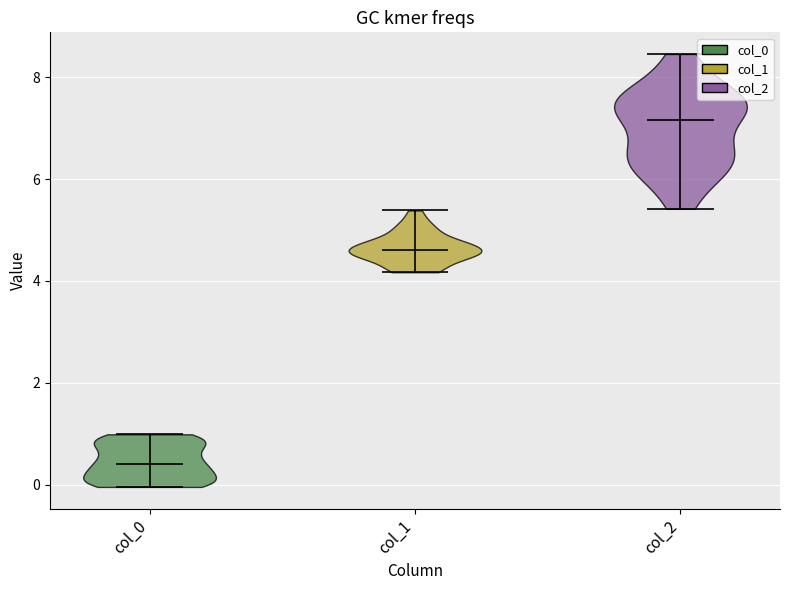

What is the lowest point the violin for col_2 reaches on the y-axis? The values are not printed on the chart, so give them approximately, as read against the axis.

5.4